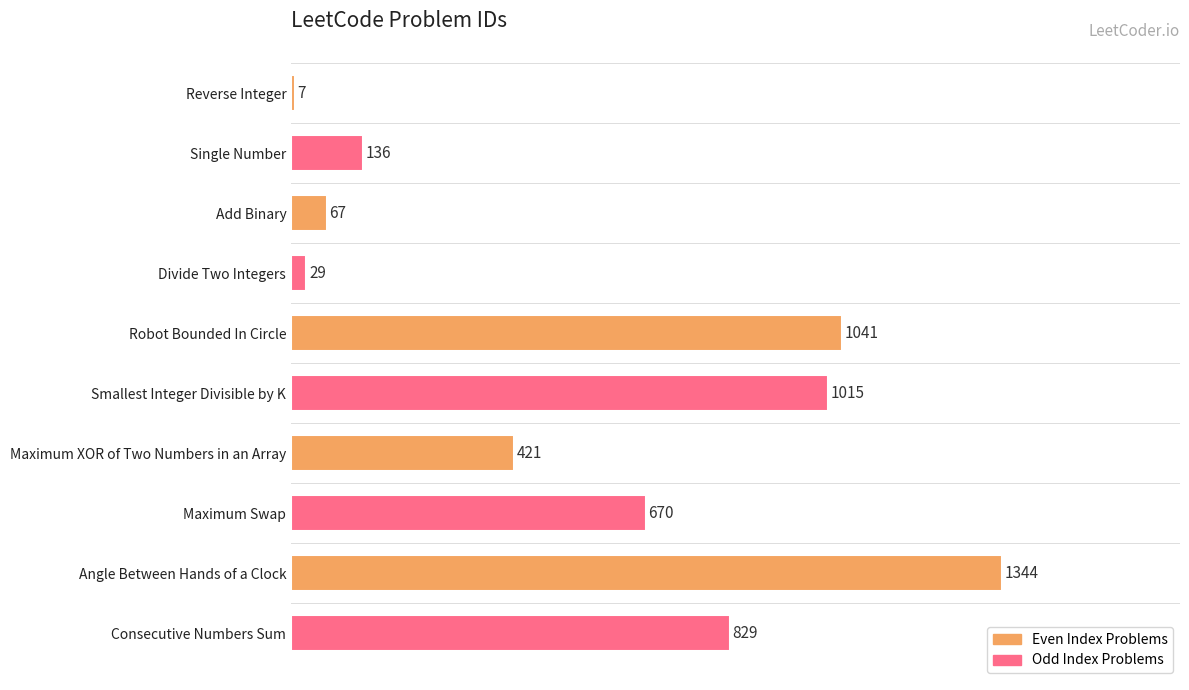

What is the difference between the maximum and minimum values?

1337